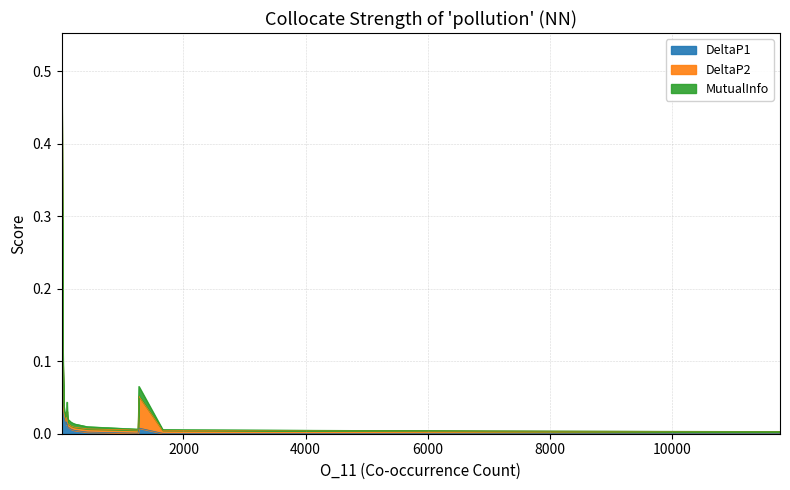

What is the highest value of the DeltaP1 series?

0.5